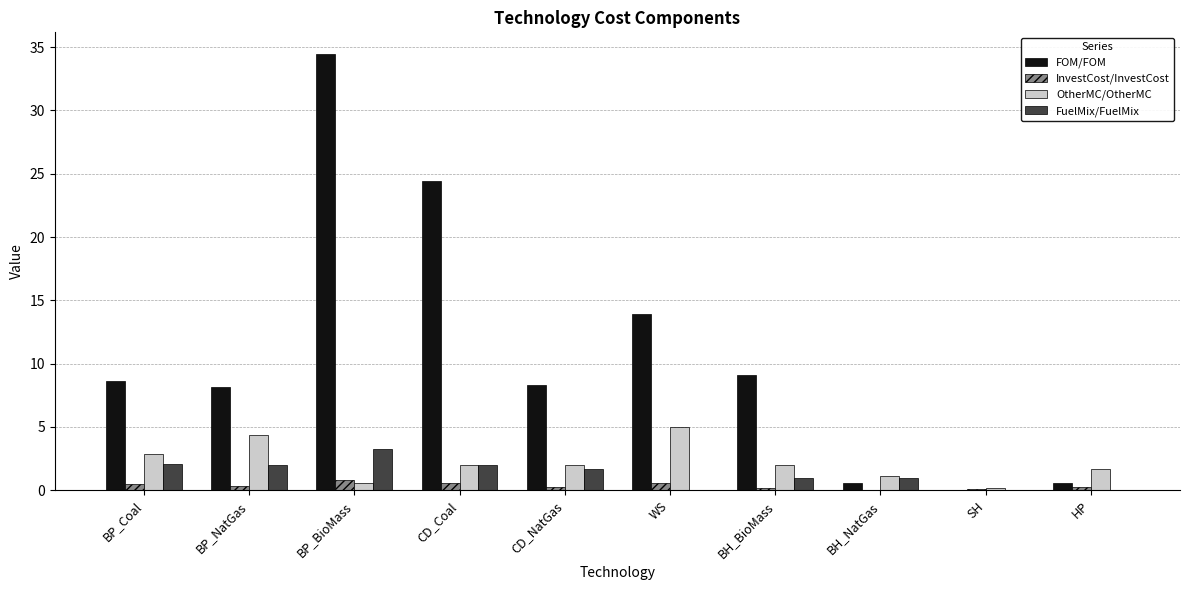

Is the value of InvestCost/InvestCost at SH greater than the value of FOM/FOM at BP_BioMass?

No